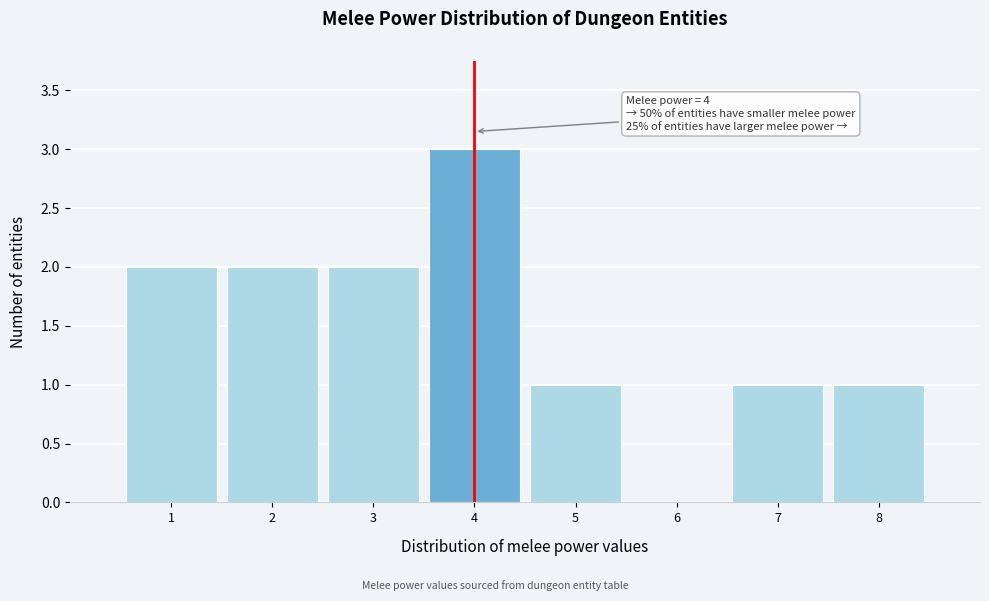

Which range on the x-axis has the tallest bar?

3.5 to 4.5